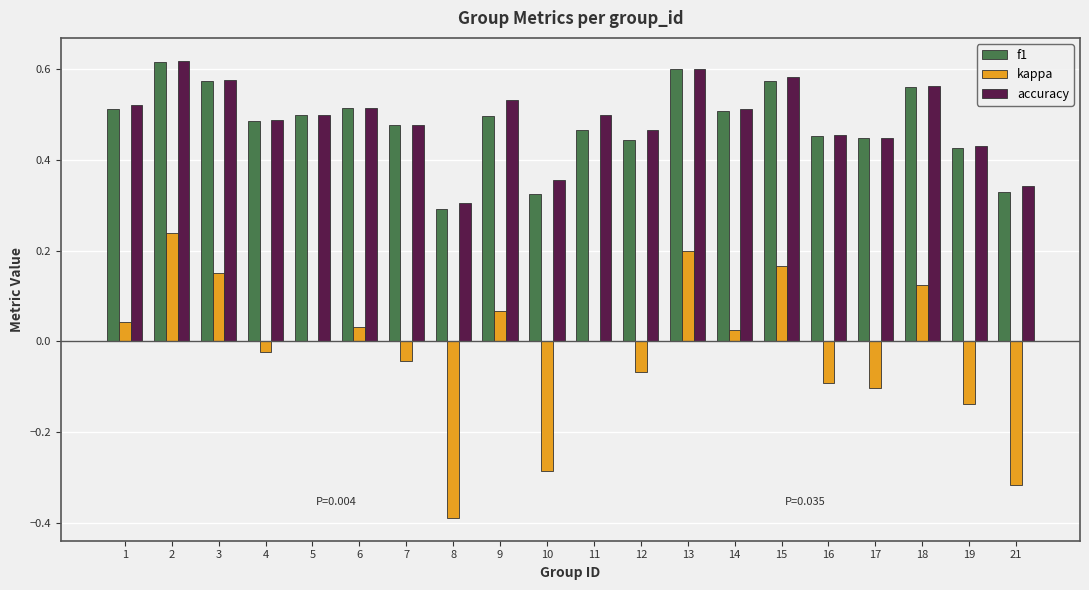

Between 3 and 8, which series saw the biggest shift?

kappa